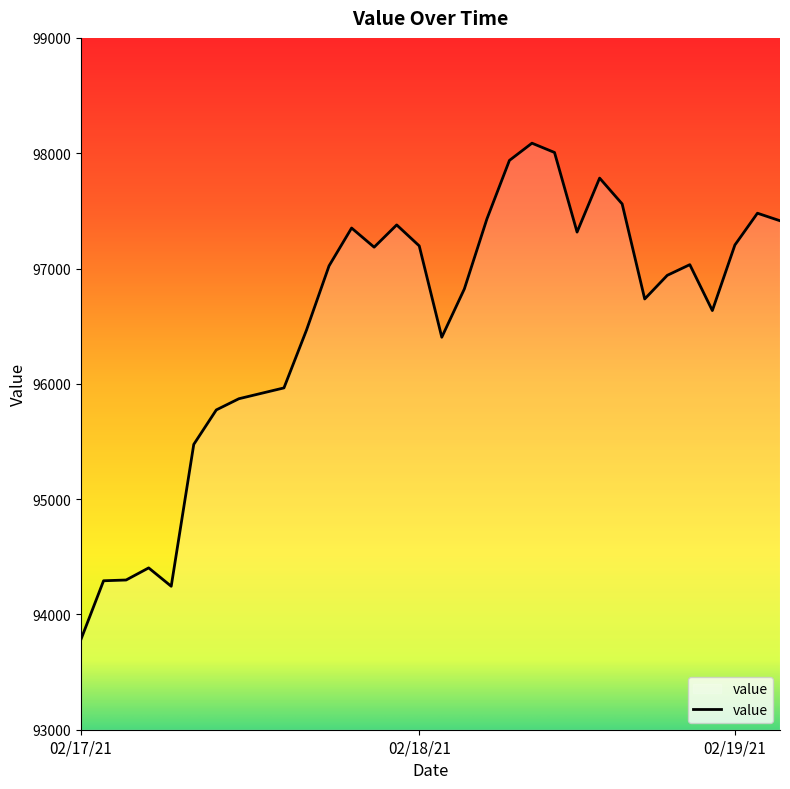

What is the minimum value shown in the chart?

93784.6